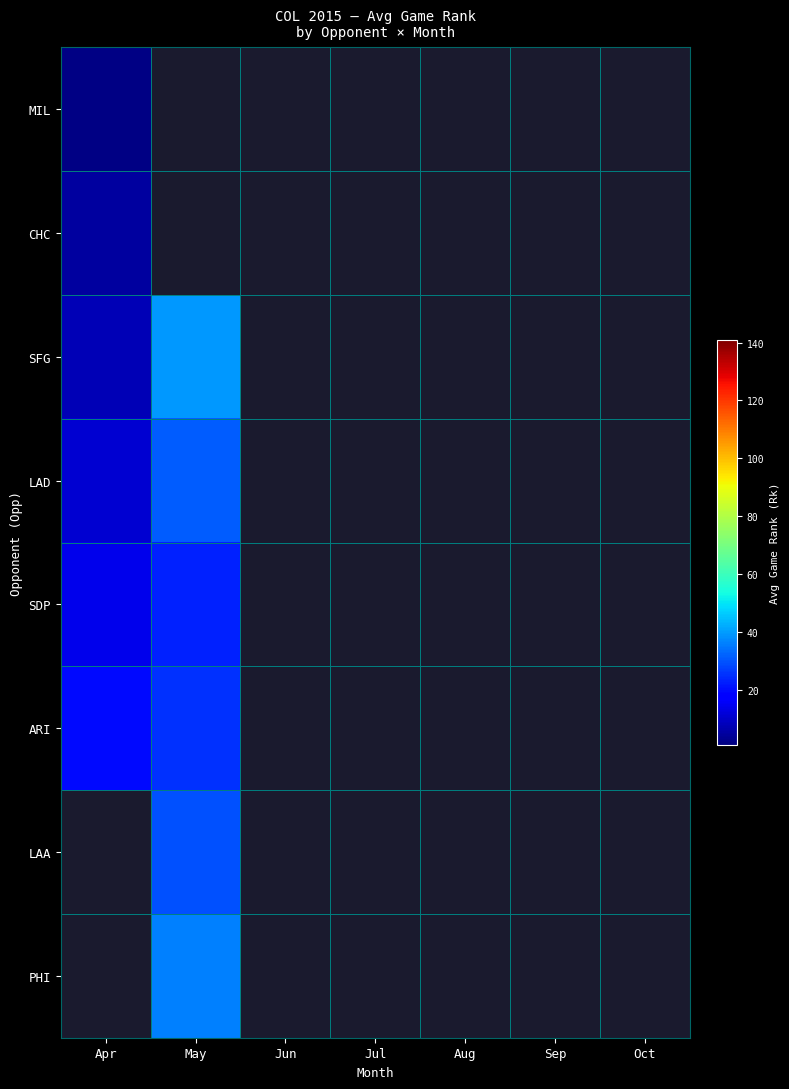

Which series has the largest range (max minus min)?

SFG